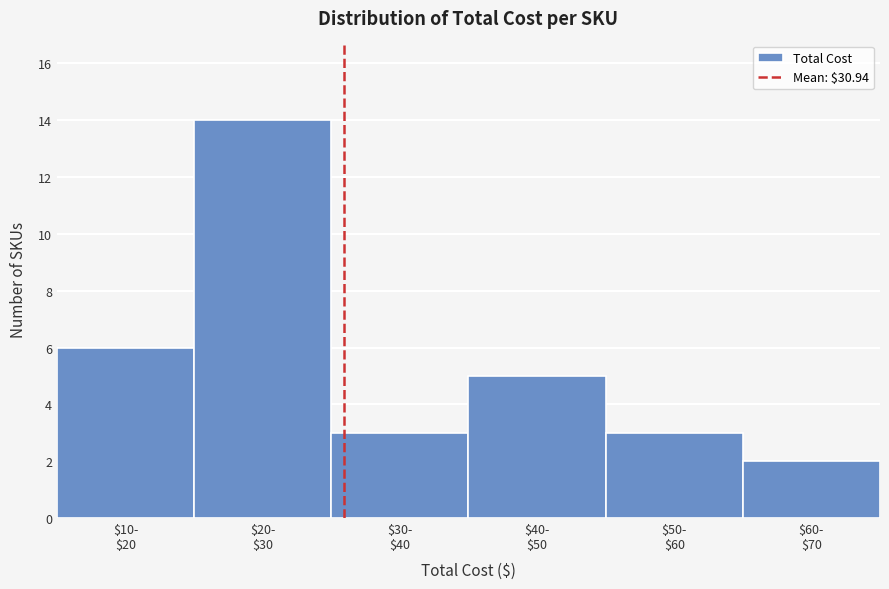

Reading left to right, transcribe all the data shown in this chart.

6	14	3	5	3	2